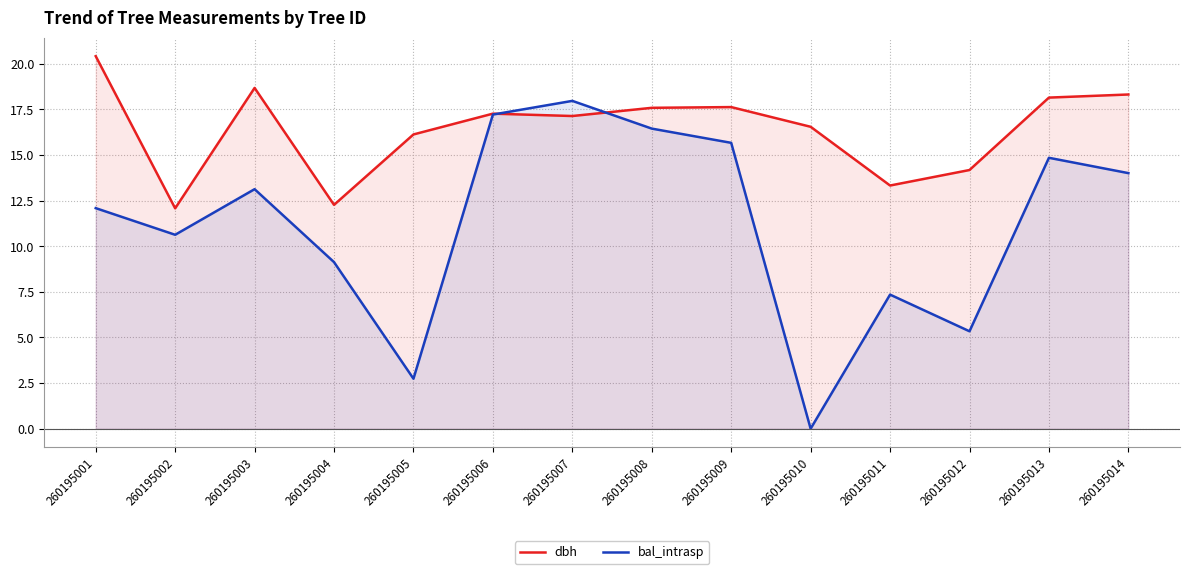

The value of dbh at 260195010 is 16.6. True or false?

True